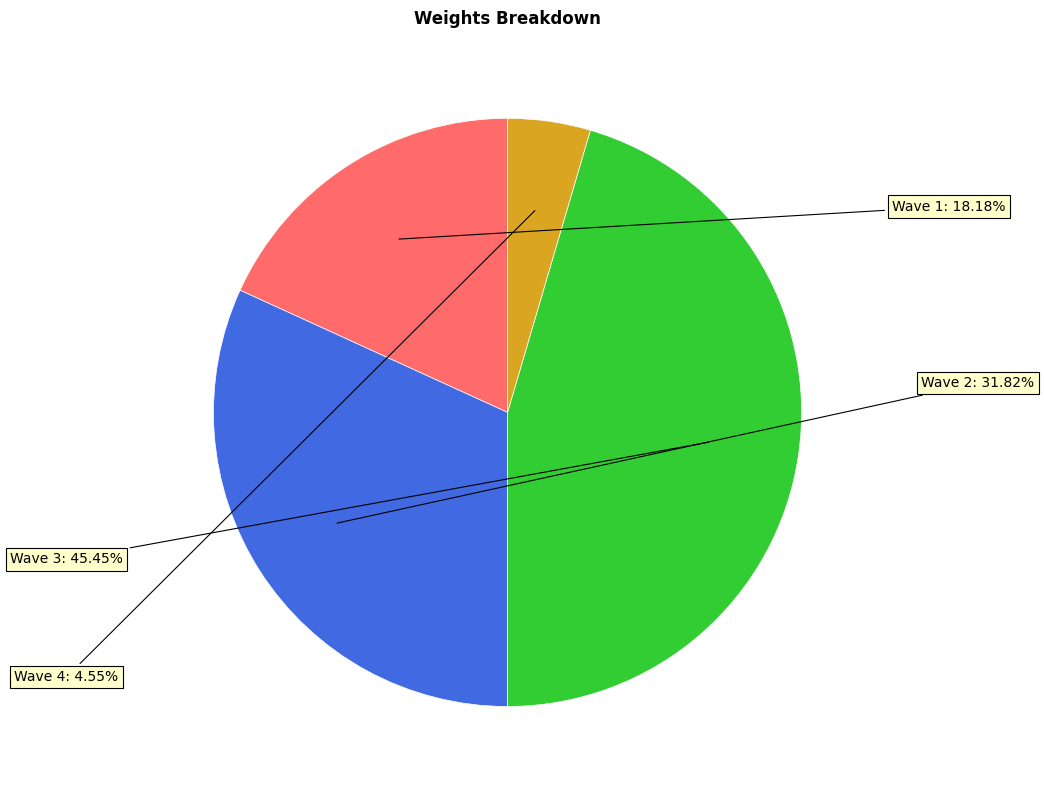

How many slices are in this pie chart?

4